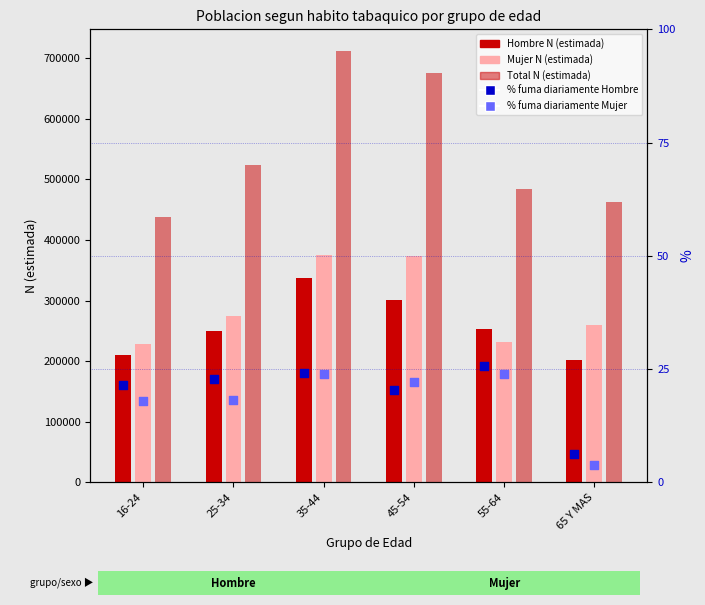

Which series has the widest spread of Y values?

Total N (estimada)